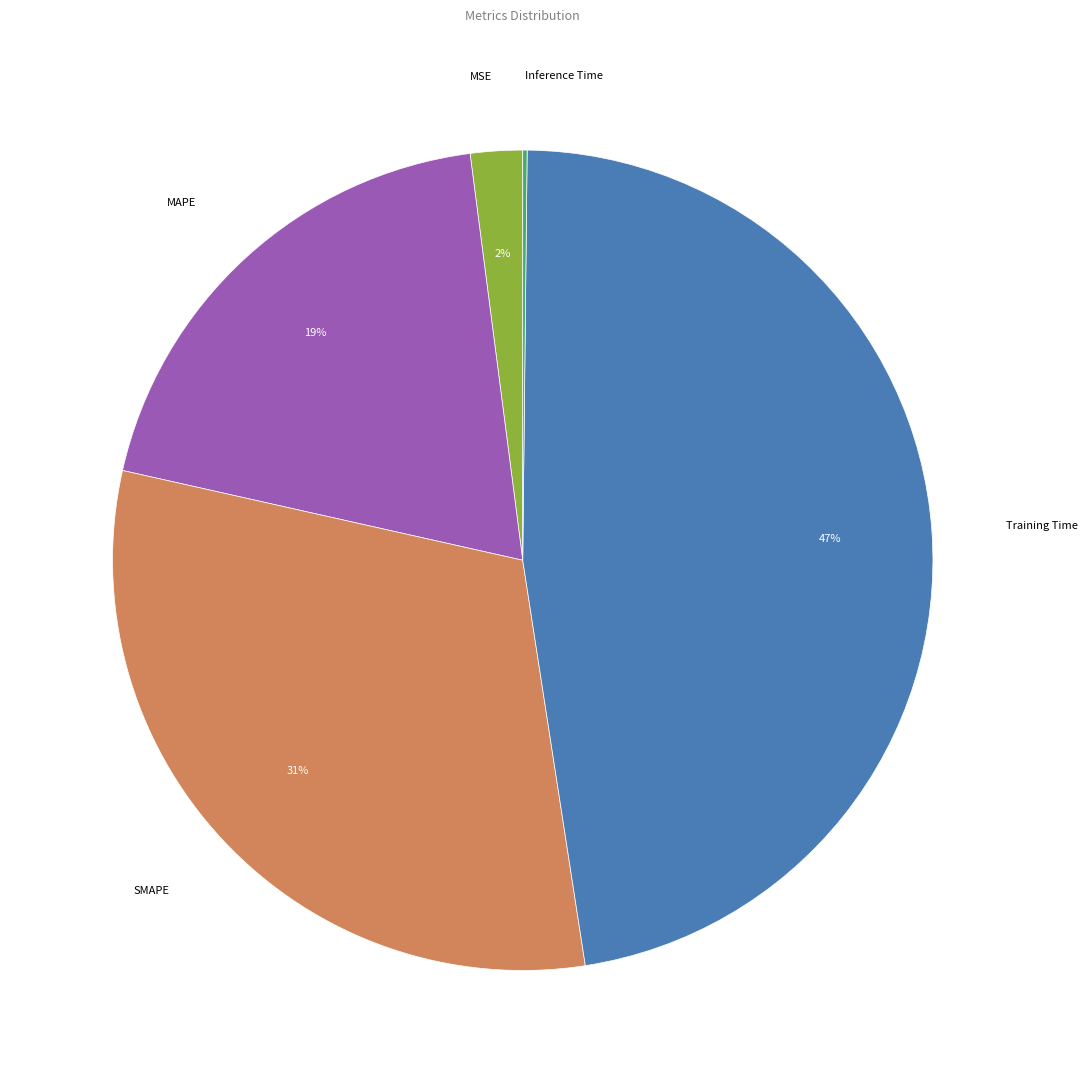

Is there a majority slice in this chart?

No